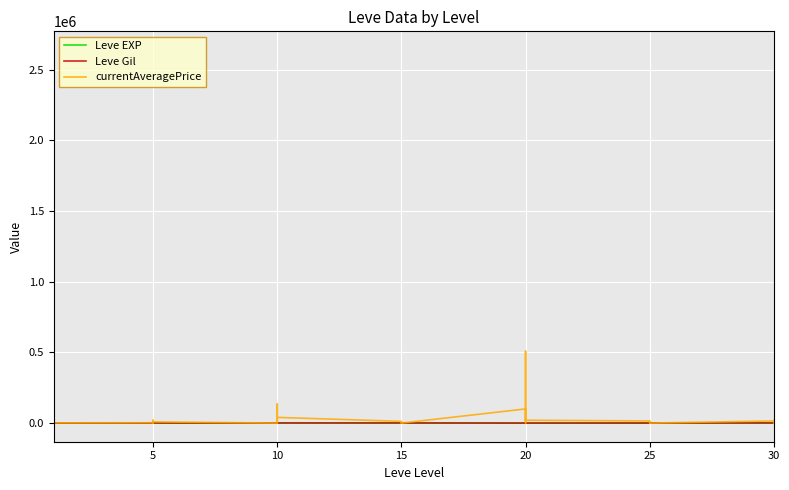

The value of Leve Gil at 20 is 14. True or false?

False